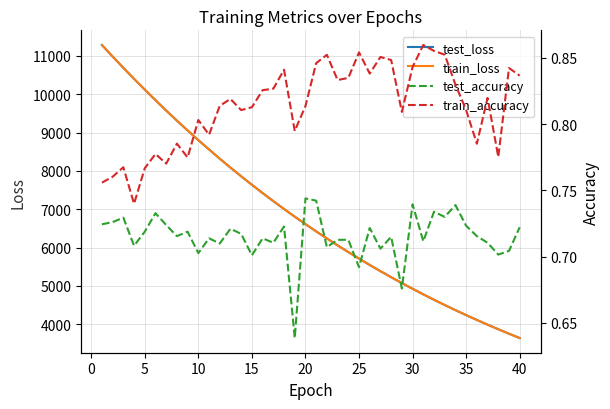

What is the lowest value of the train_loss series?

3640.5